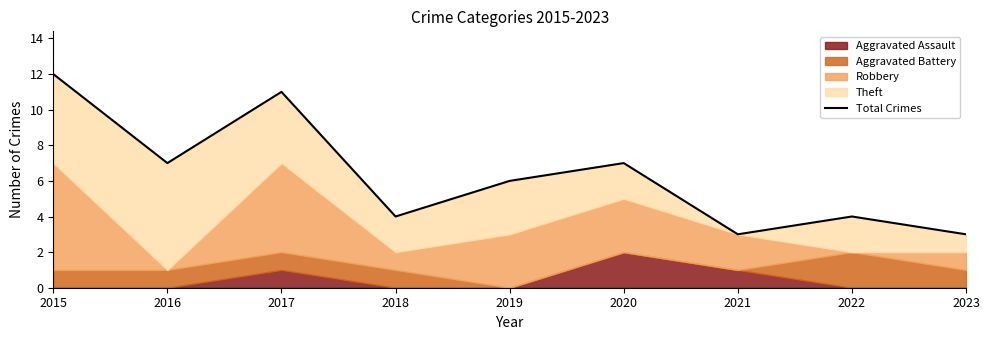

Reading right to left, what are all the values shown in this chart?

2023=3	2022=4	2021=3	2020=7	2019=6	2018=4	2017=11	2016=7	2015=12